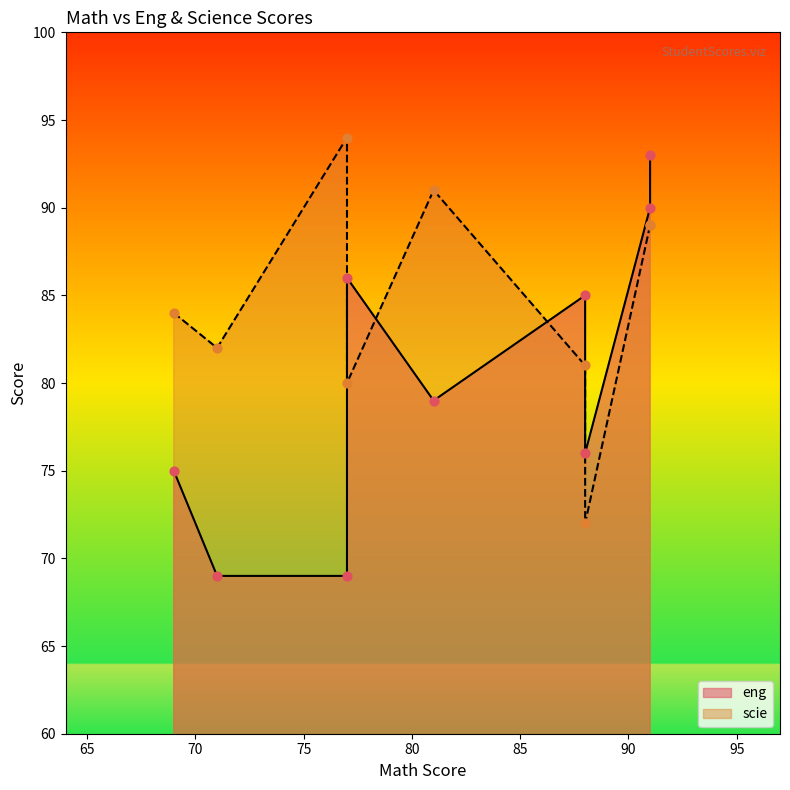

Is the value of scie at 88 greater than the value of eng at 77?

Yes